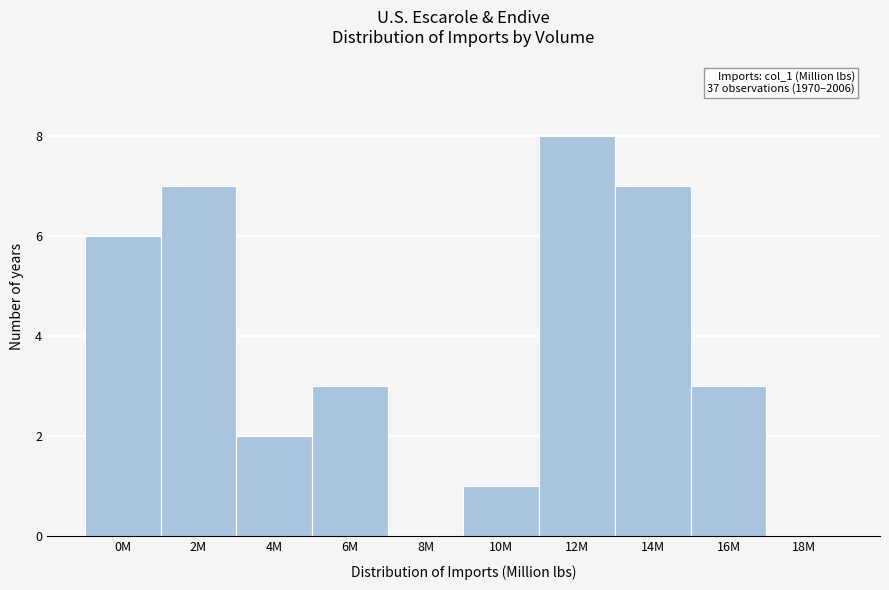

Reading left to right, extract all data points from this chart.

0M=6	2M=7	4M=2	6M=3	8M=0	10M=1	12M=8	14M=7	16M=3	18M=0